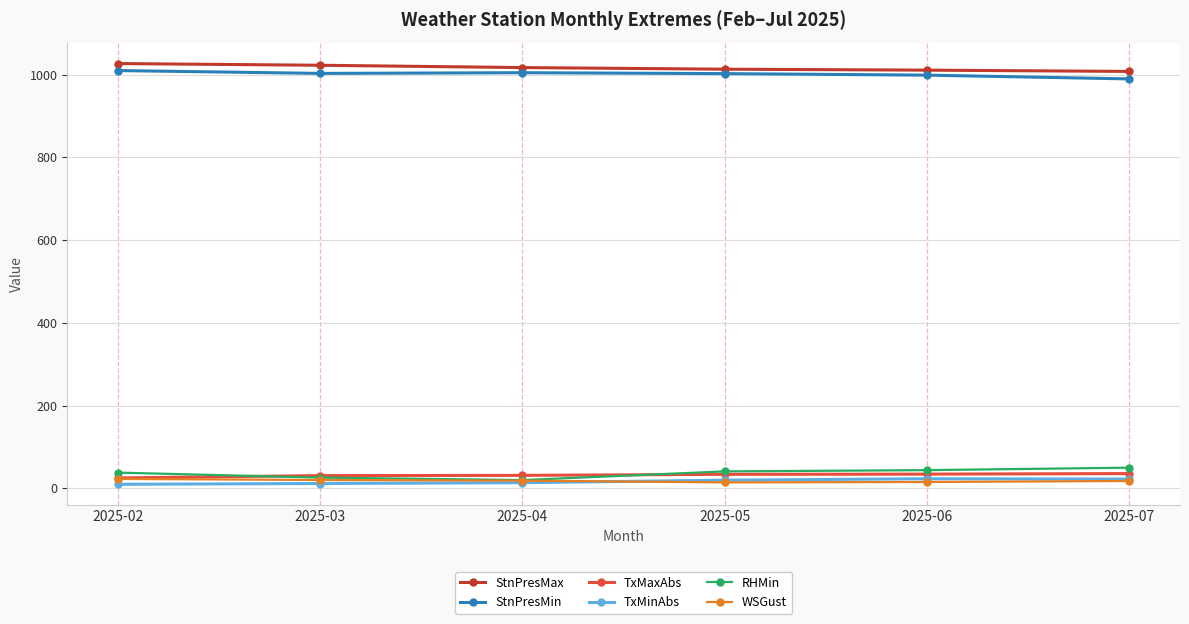

True or false: TxMinAbs has more than 2 points higher than both neighbors.

False